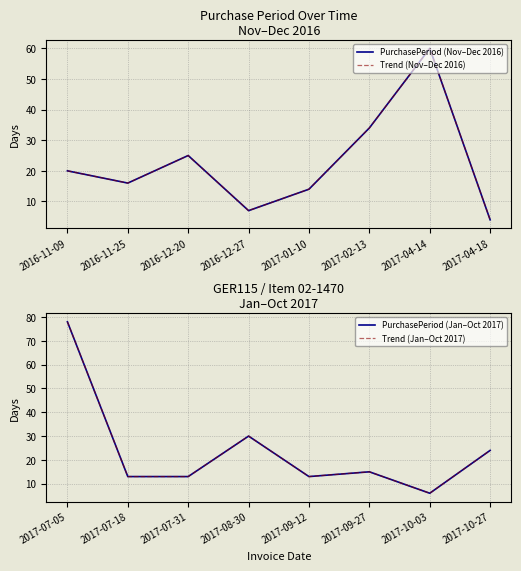

Which has a higher value, 2016-12-27 or 2017-04-14?

2017-04-14